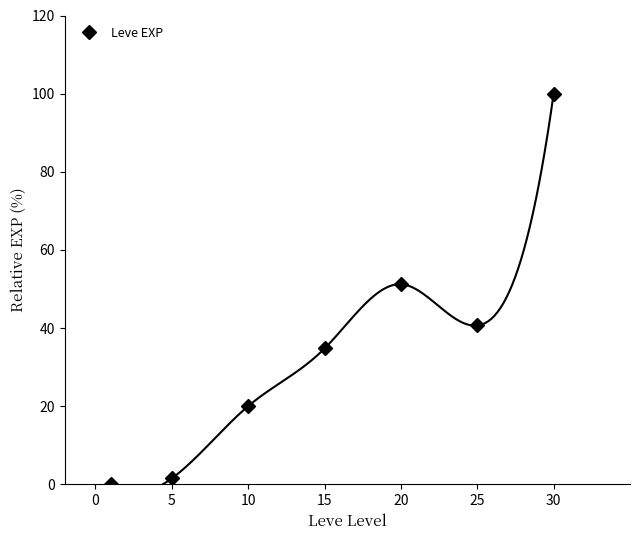

True or false: Leve EXP has a value of 34.8 at 15.

True